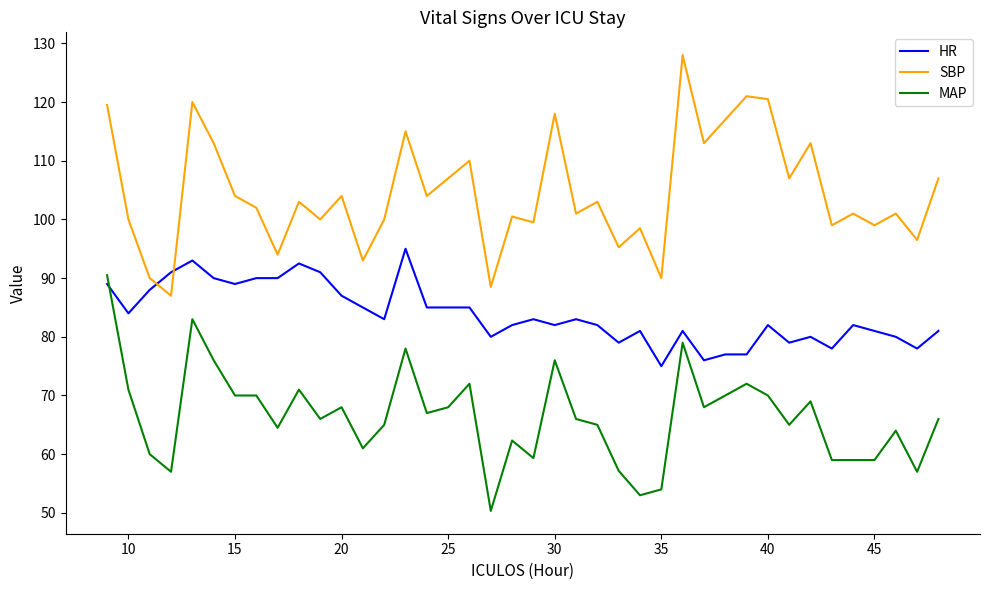

Rank the series by their maximum value, from lowest to highest.

MAP, HR, SBP